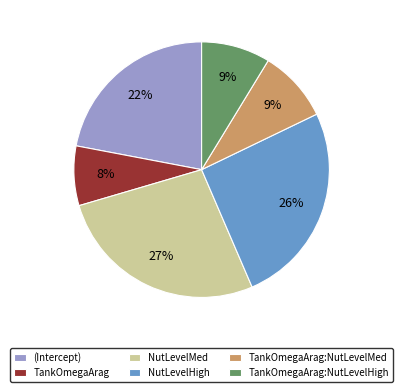

Is (Intercept) the majority of the pie?

No